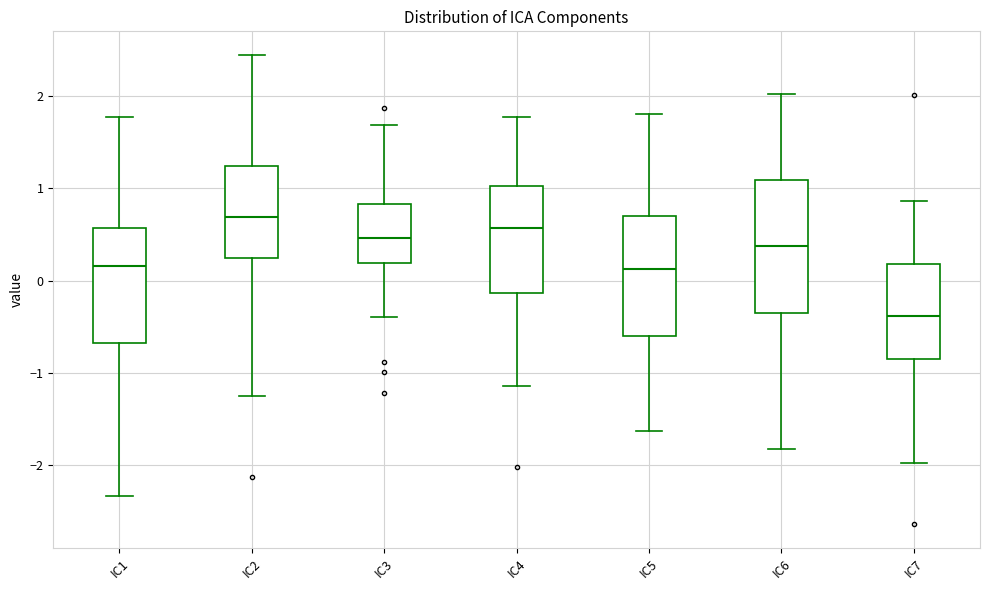

Reading left to right, read every box against the y-axis: the position of its median line, the range the box covers, and the ends of its whiskers. The values are not printed on the chart, so give them approximately, as read against the axis.

IC1: median 0.2, box -0.7 to 0.6, whiskers -2.3 to 1.8
IC2: median 0.7, box 0.2 to 1.2, whiskers -1.2 to 2.4
IC3: median 0.5, box 0.2 to 0.8, whiskers -0.4 to 1.7
IC4: median 0.6, box -0.1 to 1.0, whiskers -1.1 to 1.8
IC5: median 0.1, box -0.6 to 0.7, whiskers -1.6 to 1.8
IC6: median 0.4, box -0.4 to 1.1, whiskers -1.8 to 2.0
IC7: median -0.4, box -0.8 to 0.2, whiskers -2.0 to 0.9